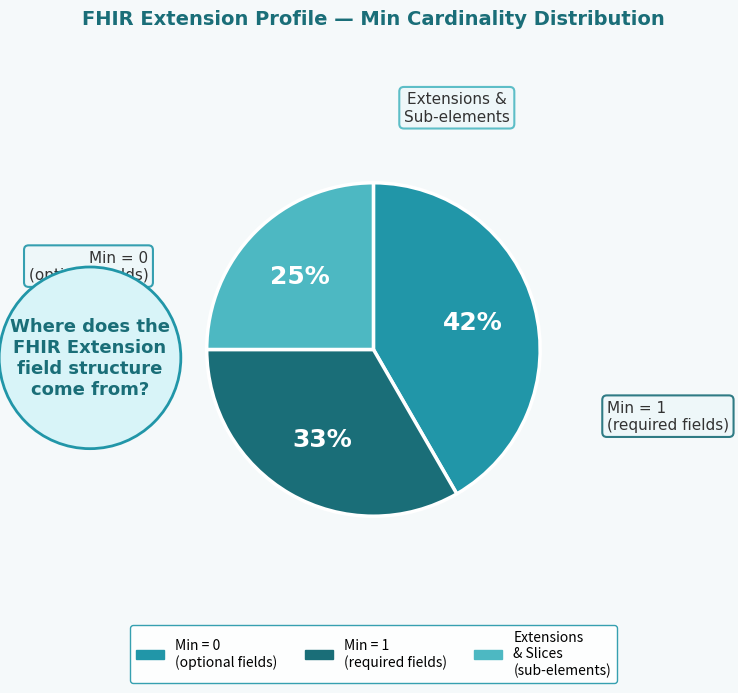

How many slices are in this pie chart?

3